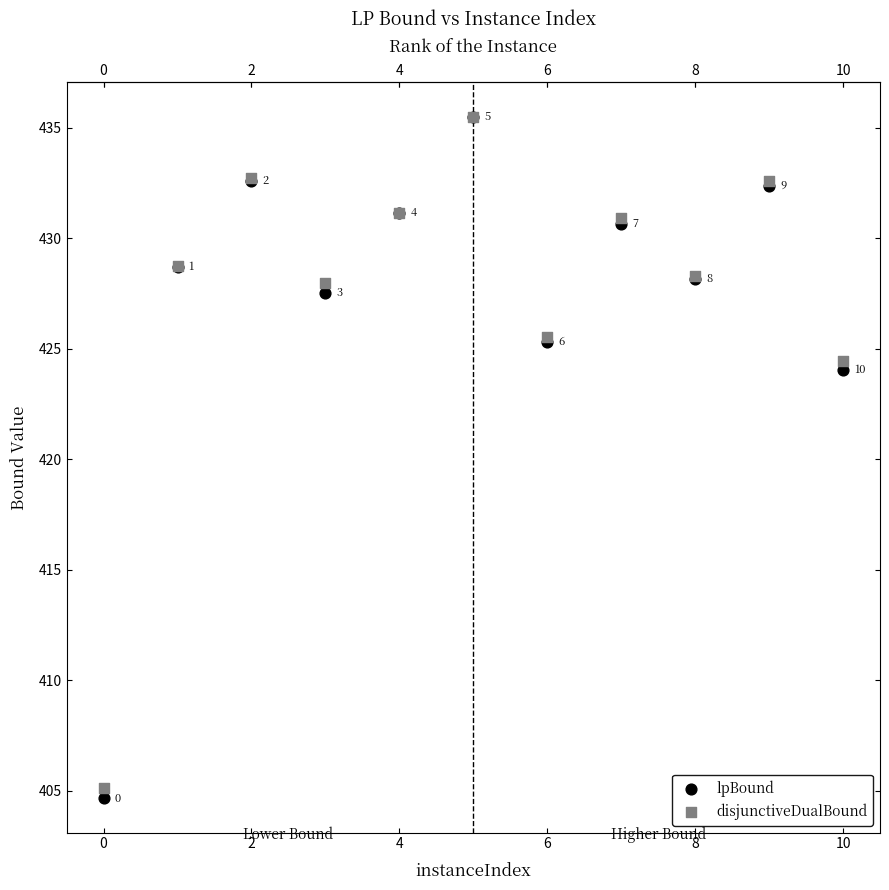

Across all series, what Y value is closest to 420?

424.0